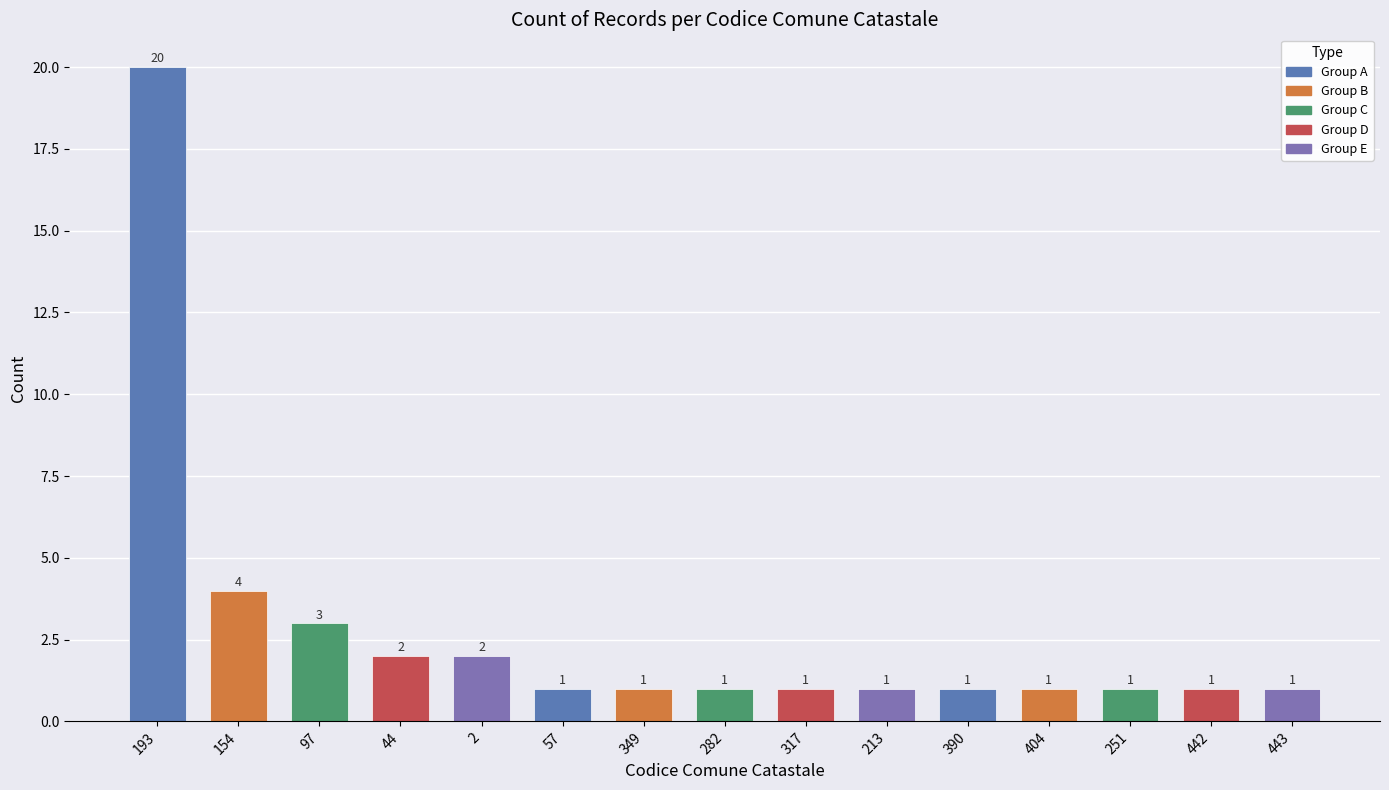

What is the sum of the values at 390 and 404?

2